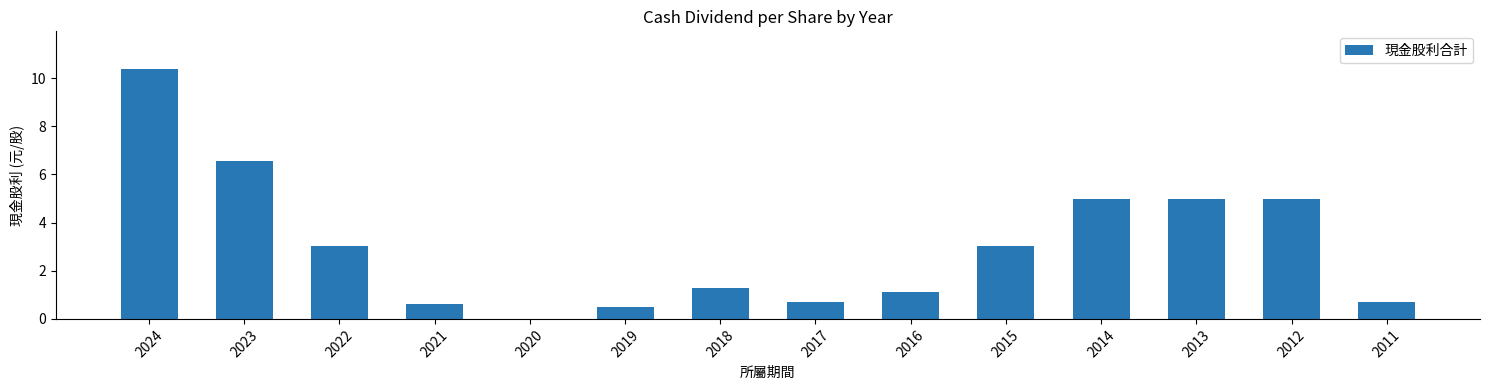

How many positive values are there?

13